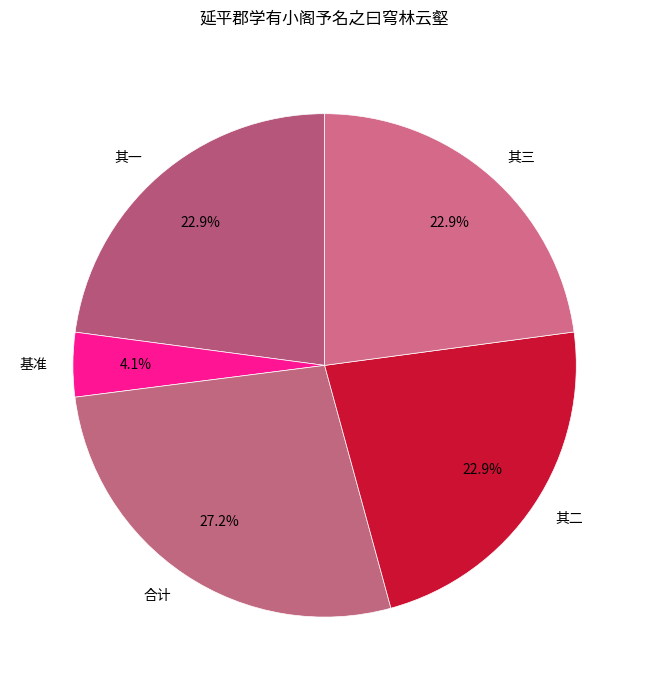

Does any single category account for the majority?

No